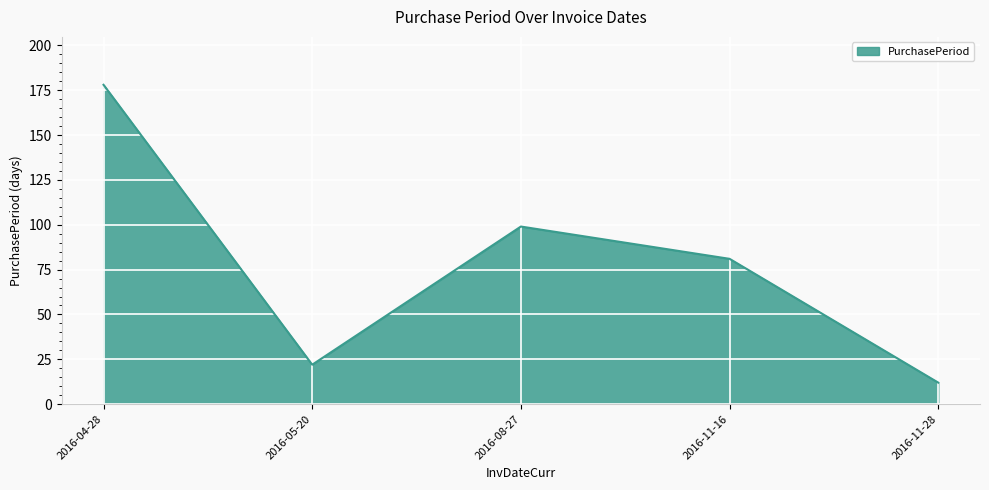

What is the approximate value at 2016-05-20?

22